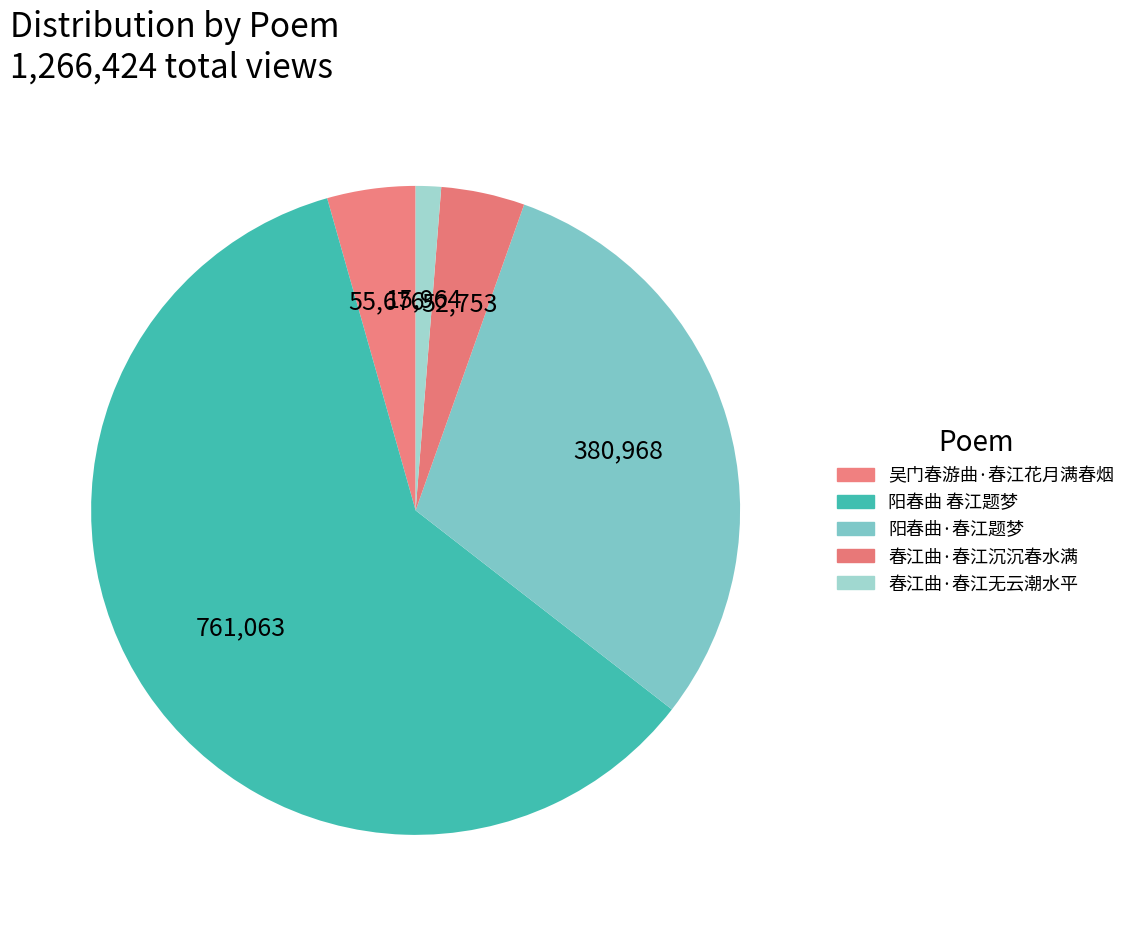

Is 阳春曲·春江题梦 the majority of the pie?

No